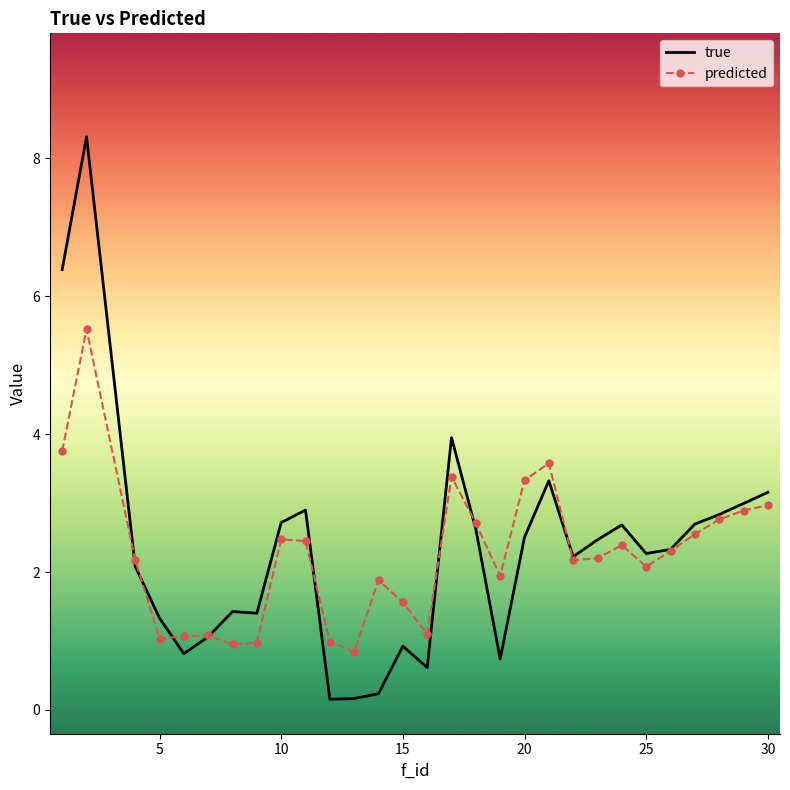

Rank the series by their maximum value, from highest to lowest.

true, predicted